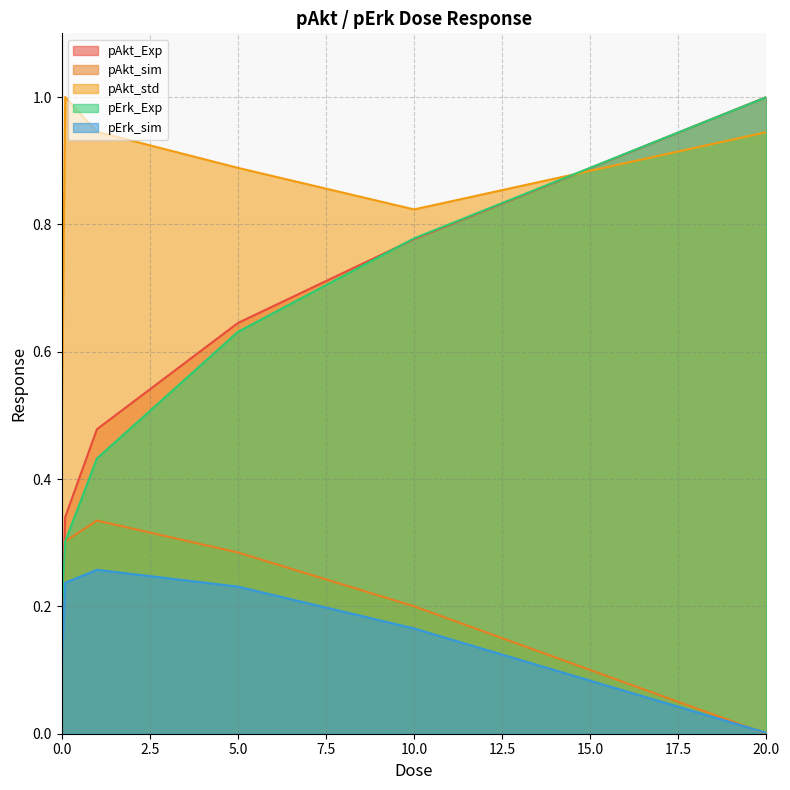

True or false: pAkt_Exp has a value of 0.4 at 10.0.

False